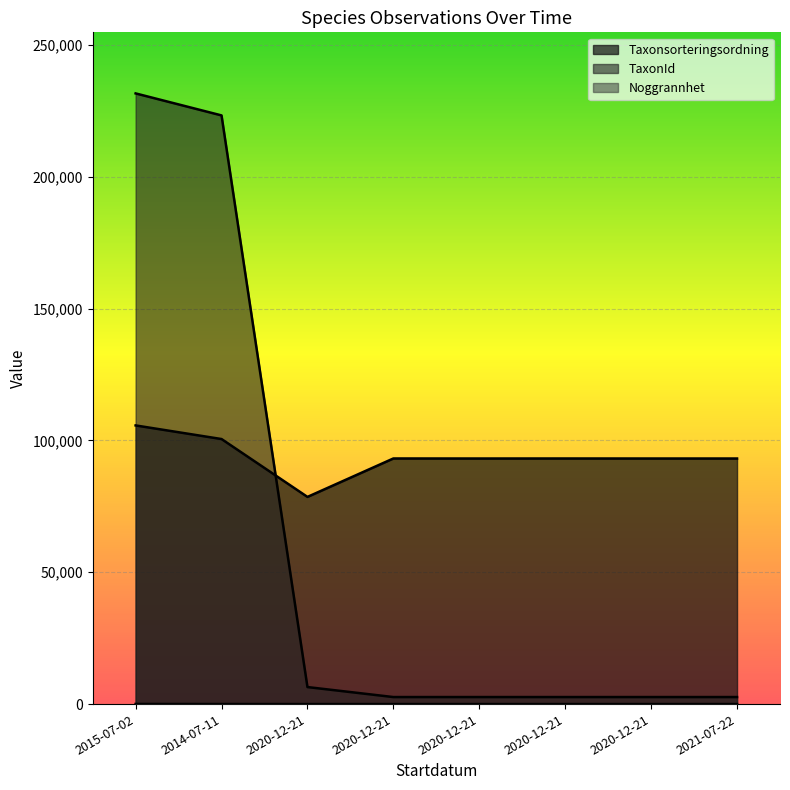

Where is the first local maximum for TaxonId?

2020-12-21